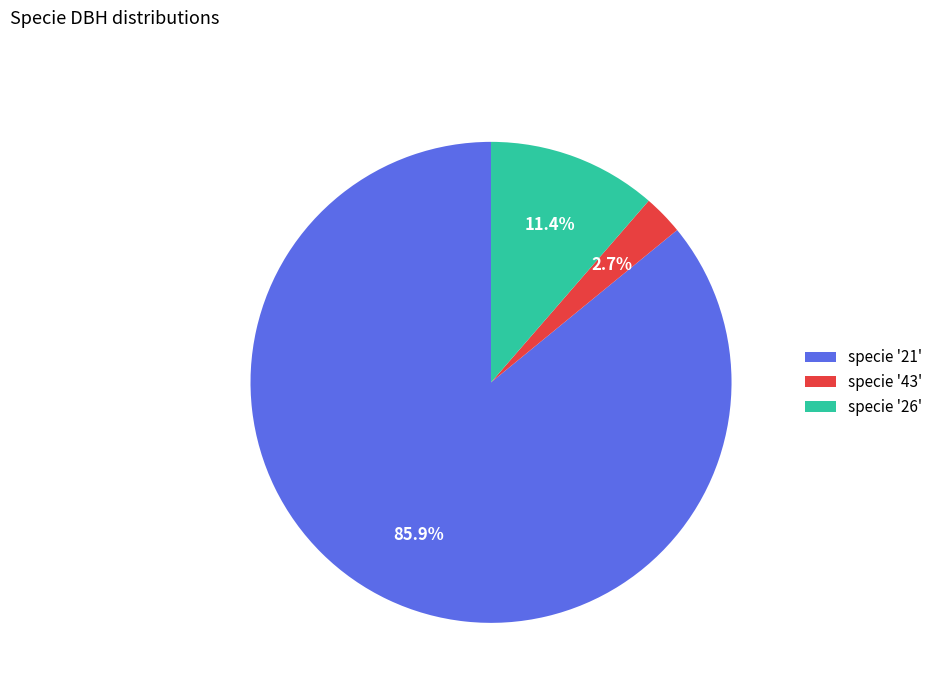

Which category has the smallest portion of the pie?

specie '43'